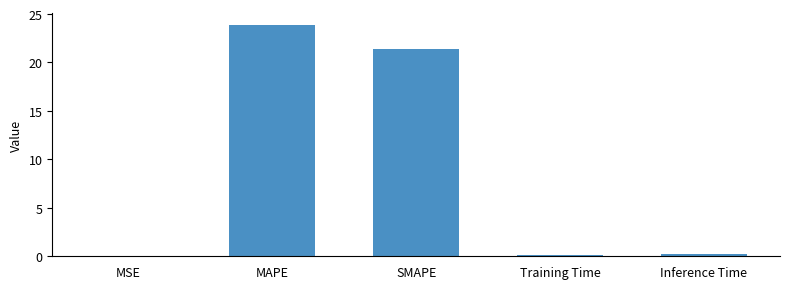

Is it true that the value at MSE is 0.0?

True